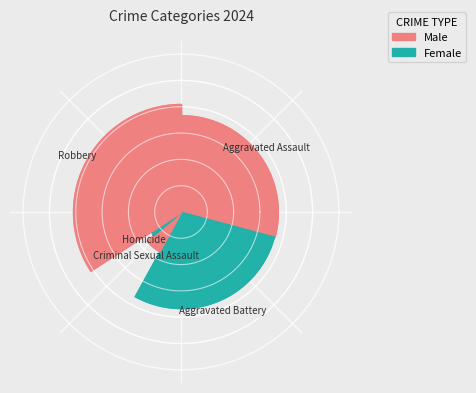

Rank the categories by value from lowest to highest.

Homicide, Criminal Sexual Assault, Aggravated Battery, Aggravated Assault, Robbery